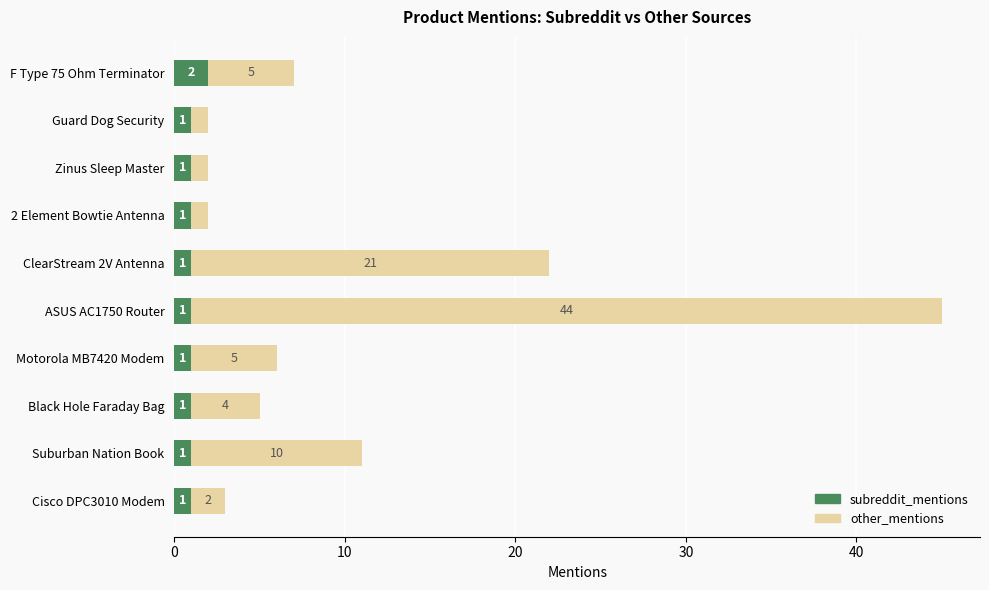

What is the sum of all subreddit_mentions values?

11